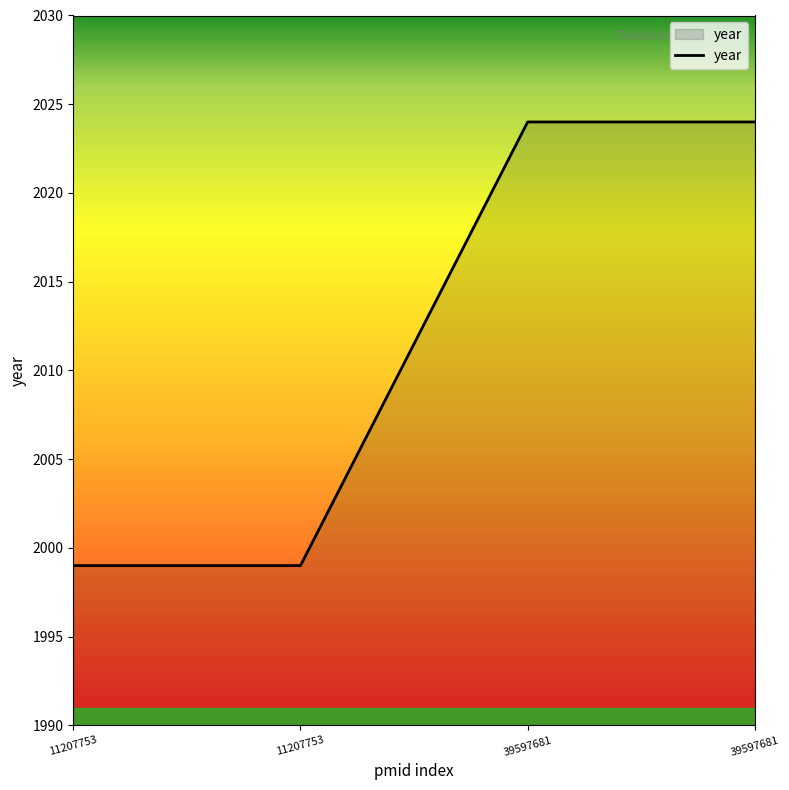

Count the number of categories in the chart.

4